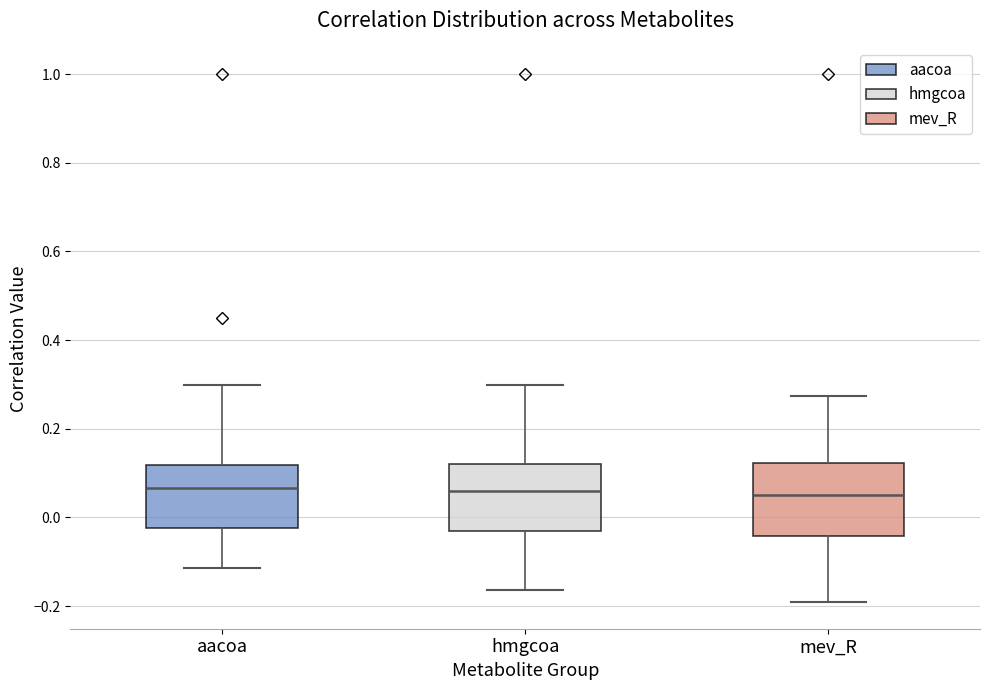

Reading left to right, transcribe this box plot: for each box, give where its median line is, the range the box spans, and where its two whiskers end, as read against the y-axis. The values are not printed on the chart, so give them approximately, as read against the axis.

aacoa: median 0.06, box -0.02 to 0.12, whiskers -0.12 to 0.30
hmgcoa: median 0.06, box -0.04 to 0.12, whiskers -0.16 to 0.30
mev_R: median 0.06, box -0.04 to 0.12, whiskers -0.20 to 0.28